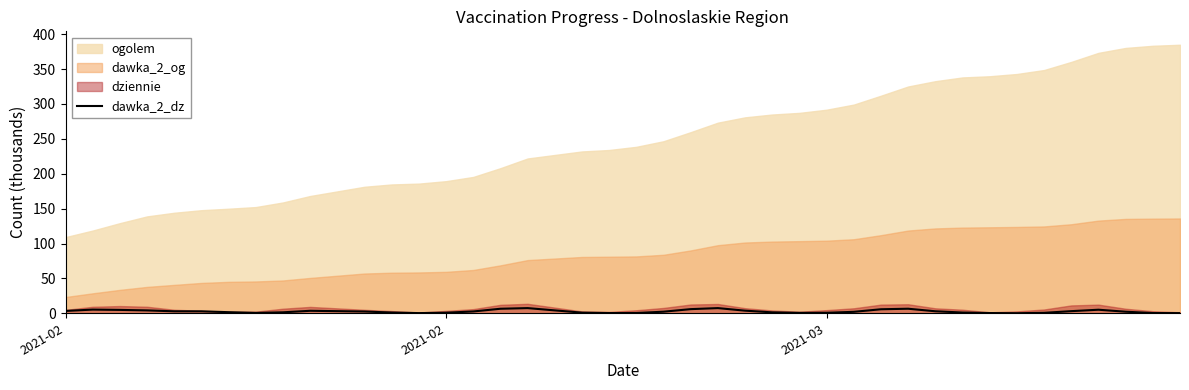

How many values exceed 2?

22